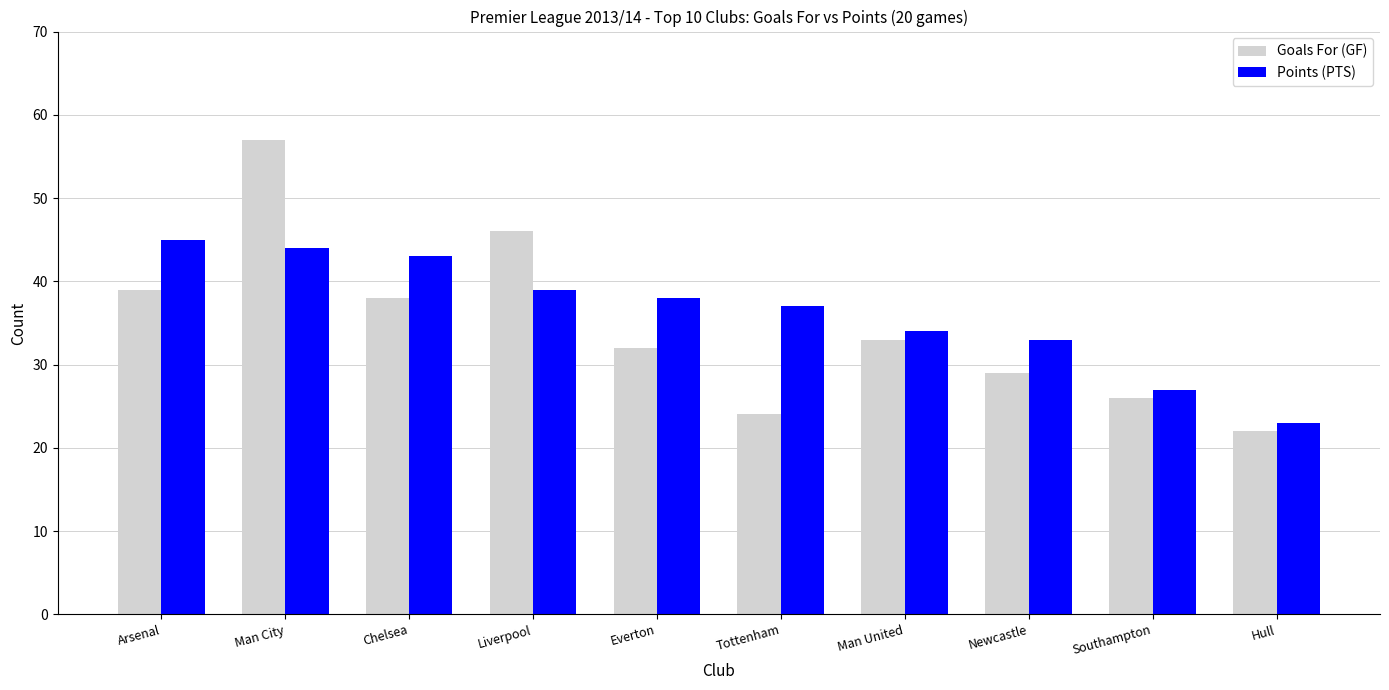

Is the value of Points (PTS) at Hull greater than the value of Goals For (GF) at Newcastle?

No